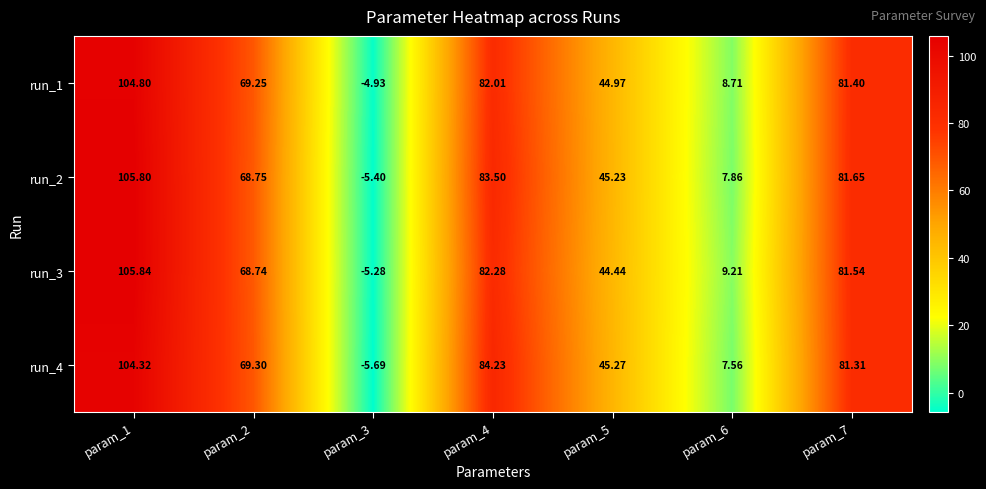

Is the value of run_4 at param_3 greater than the value of run_2 at param_3?

No